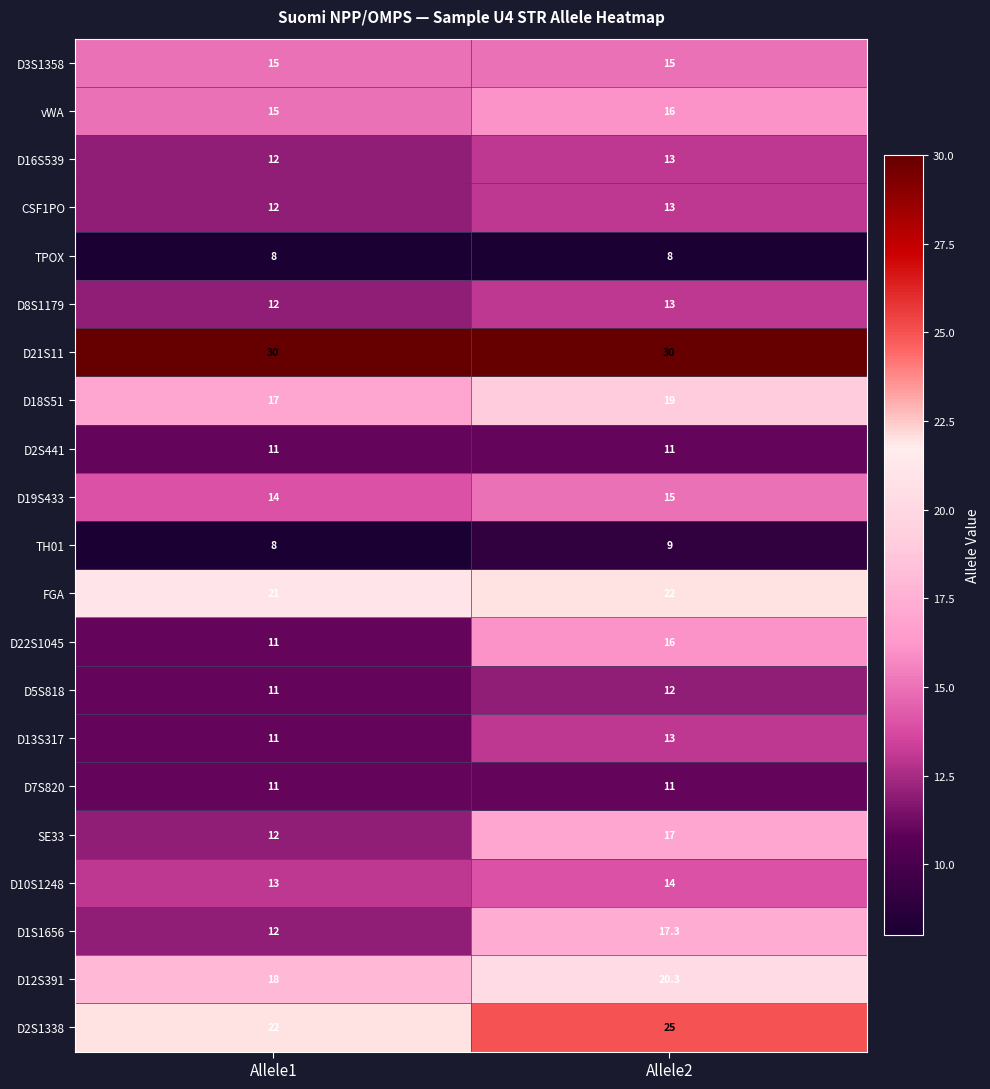

Which series changed the most between Allele1 and Allele2?

D1S1656